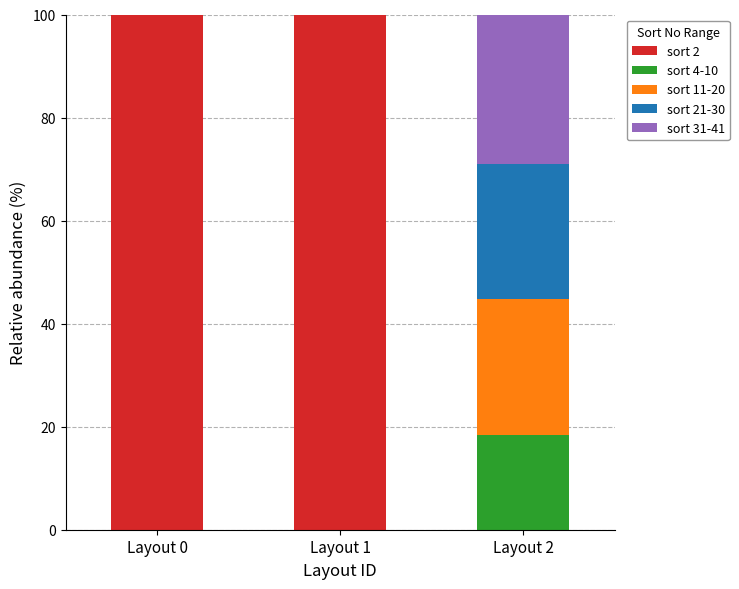

What is the maximum value for sort 2?

100.0